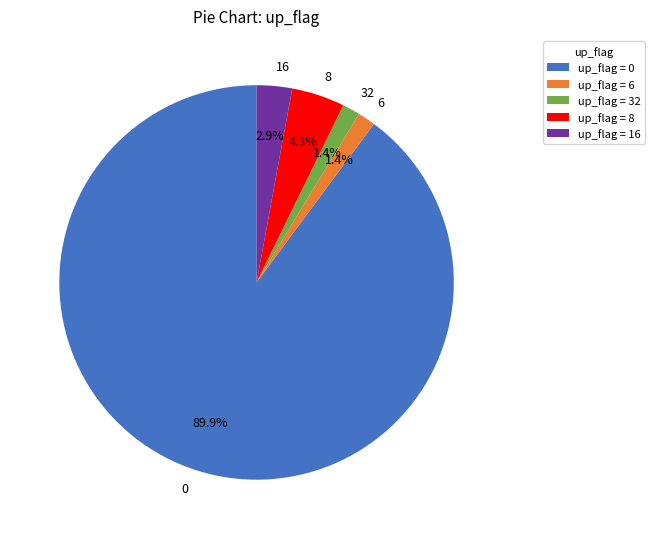

Is there any slice that represents more than half of the pie?

Yes